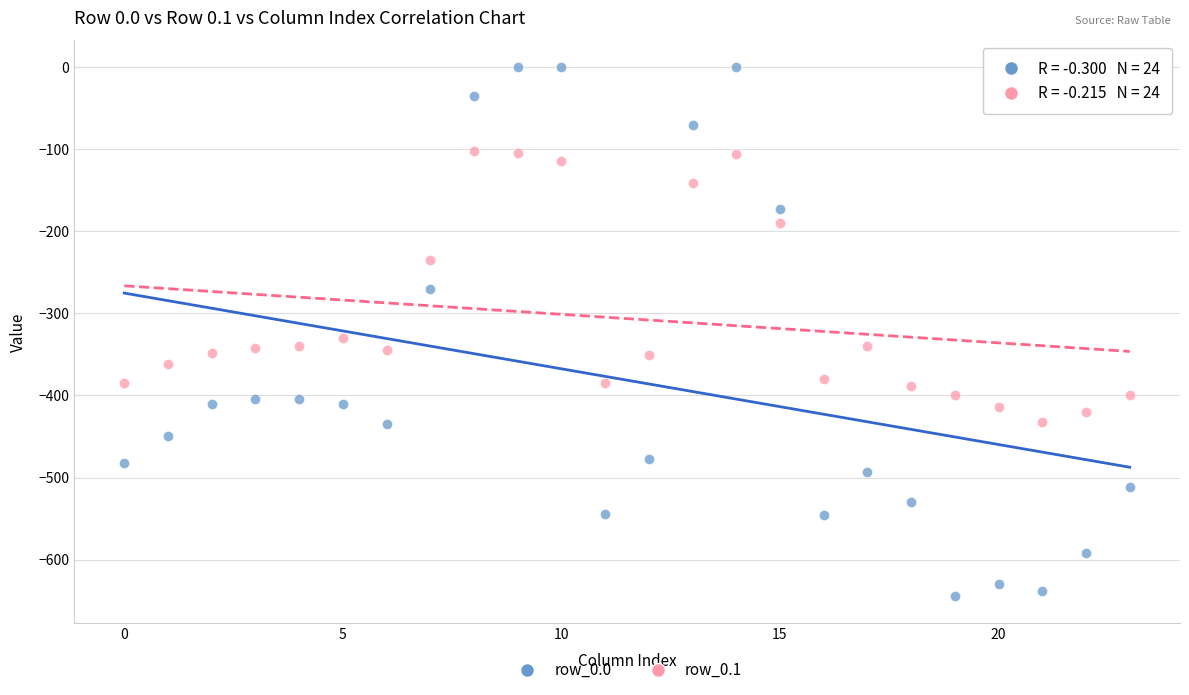

Which series has the largest Y range (max minus min)?

row_0.0